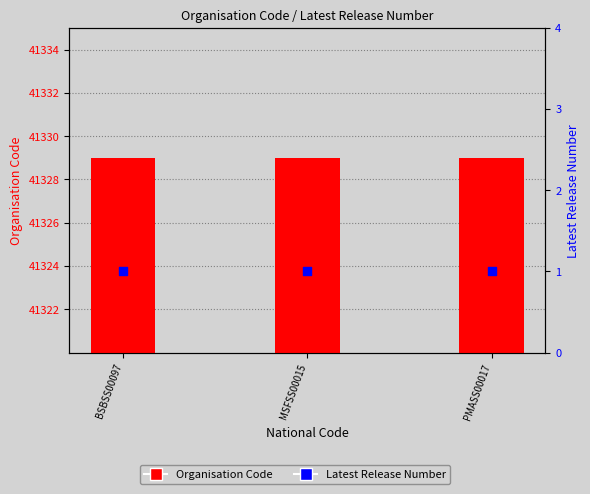

What are all the series names shown in the legend?

Organisation Code, Latest Release Number